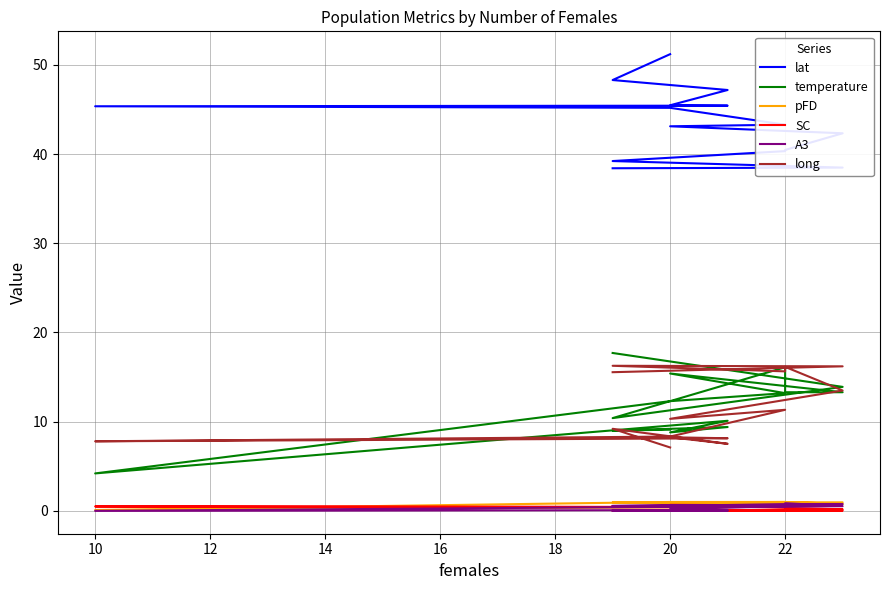

At how many categories does at least one series exceed 4?

15